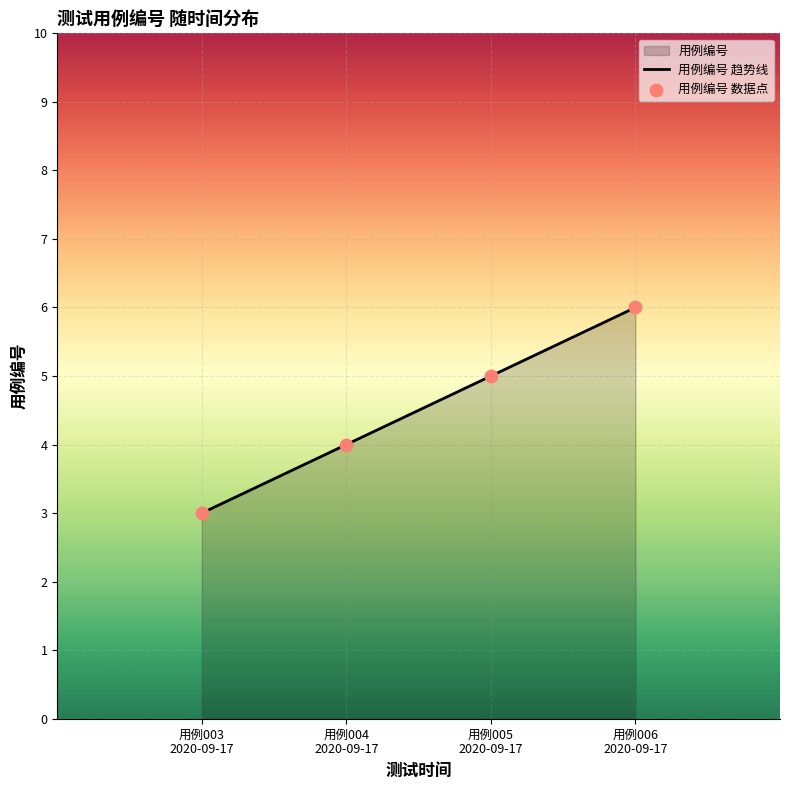

What is the sum of all values?

18